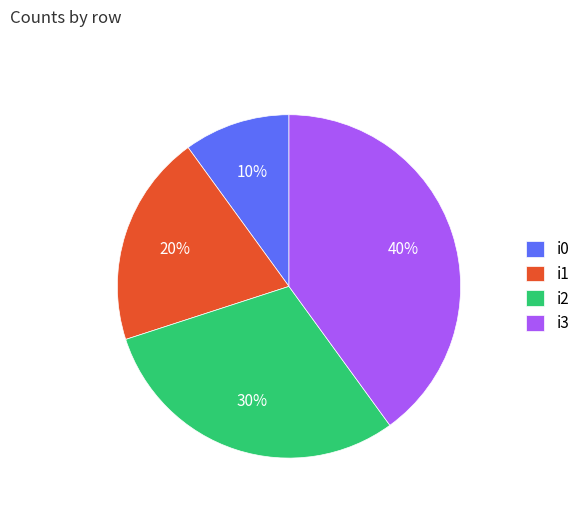

What is the largest slice in the pie chart?

i3